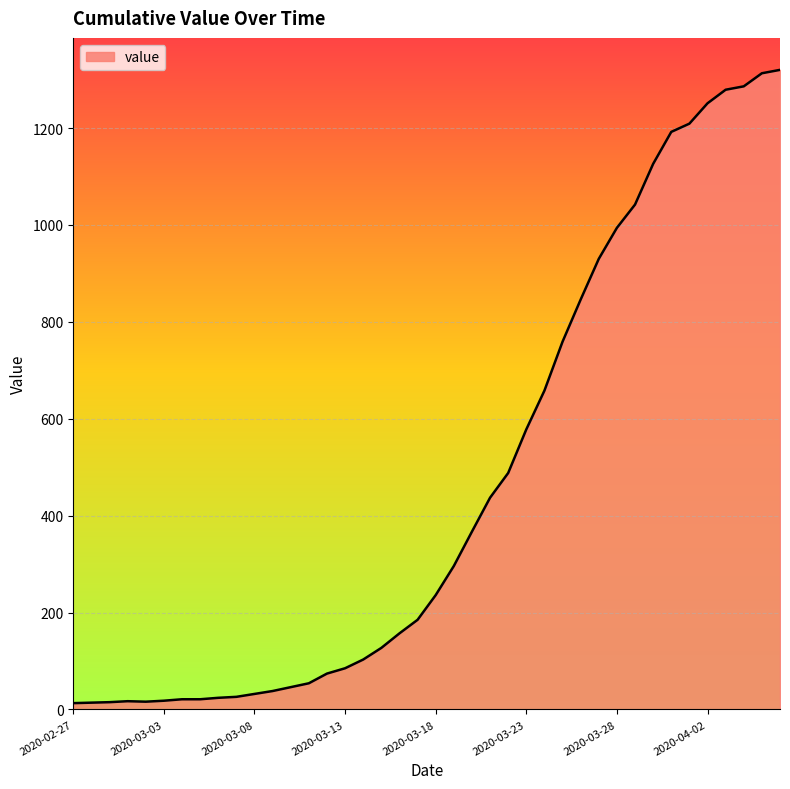

What is the maximum value shown in the chart?

1320